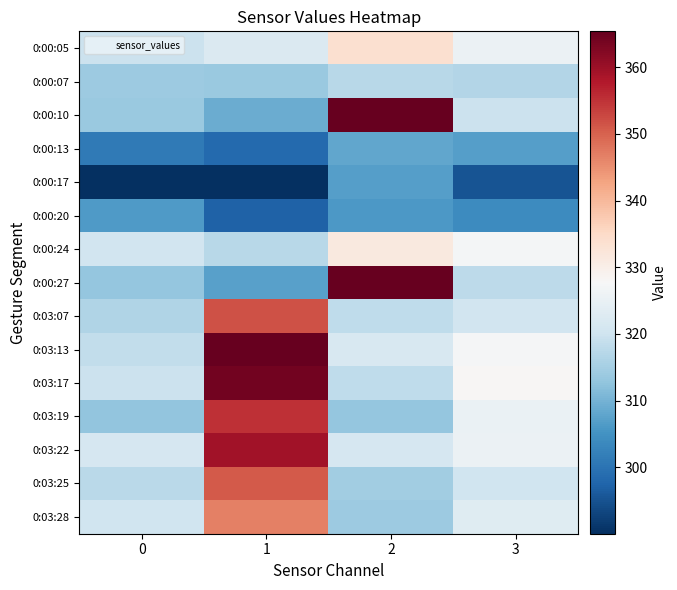

Reading left to right, what are all the values shown in this chart?

0:00:05: 0=319.6	1=322.3	2=333.8	3=325.4
0:00:07: 0=314.1	1=313.8	2=317.3	3=316.8
0:00:10: 0=313.8	1=309.1	2=365.4	3=319.7
0:00:13: 0=301.2	1=298.5	2=308.1	3=307.1
0:00:17: 0=290.1	1=290.1	2=307.0	3=295.2
0:00:20: 0=306.2	1=297.3	2=305.9	3=304.1
0:00:24: 0=320.5	1=317.2	2=331.5	3=327.1
0:00:27: 0=313.1	1=307.3	2=365.4	3=317.8
0:03:07: 0=316.3	1=351.8	2=318.3	3=320.5
0:03:13: 0=318.3	1=365.4	2=321.8	3=327.4
0:03:17: 0=319.5	1=364.2	2=318.1	3=328.2
0:03:19: 0=312.9	1=355.2	2=313.2	3=325.3
0:03:22: 0=321.4	1=359.3	2=321.3	3=325.4
0:03:25: 0=317.7	1=350.9	2=314.7	3=320.2
0:03:28: 0=320.3	1=346.6	2=313.9	3=323.2